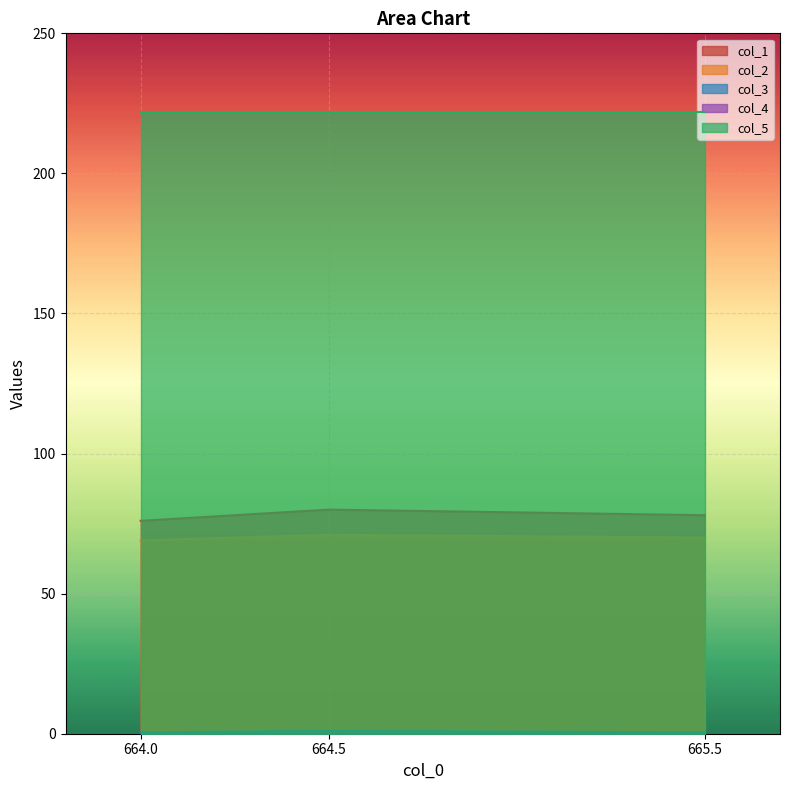

True or false: col_2 has a value of 71.0 at 664.5.

True